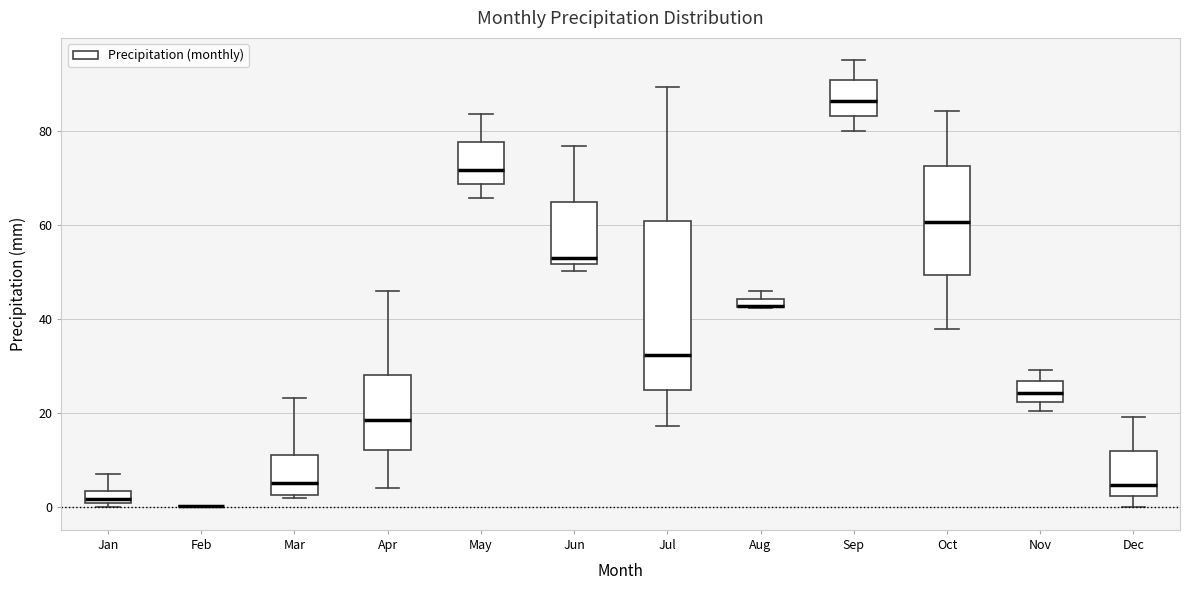

Where does the median line of the box for May sit on the y-axis? The values are not printed on the chart, so give them approximately, as read against the axis.

72